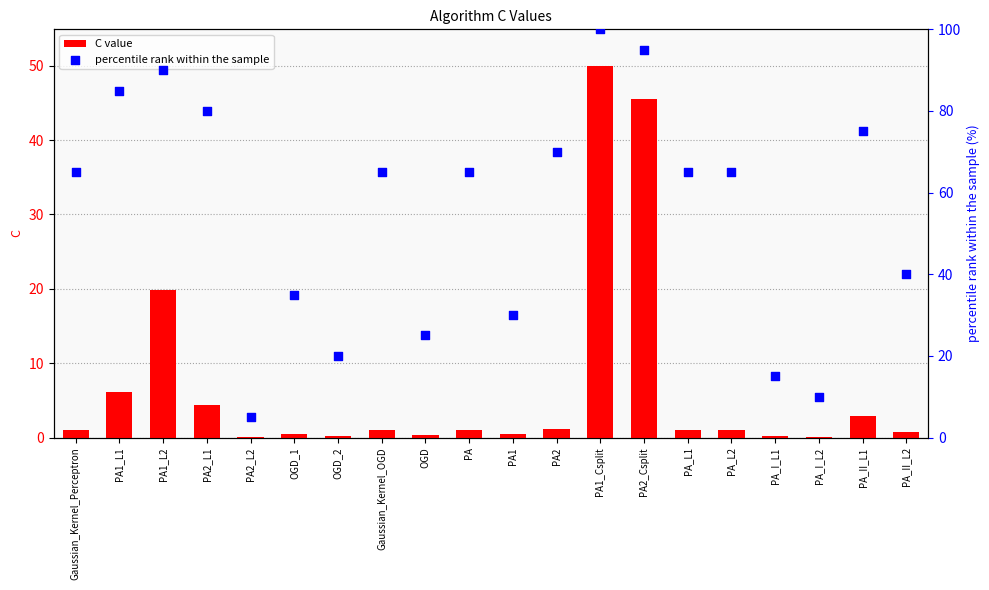

Which series has the largest total across all categories?

percentile rank within the sample